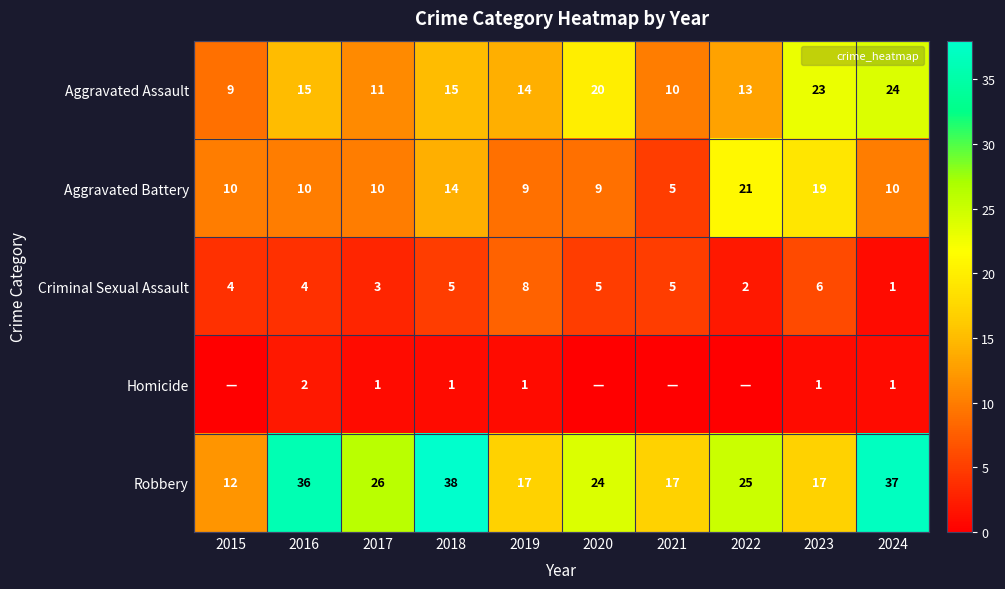

How many distinct data groups are displayed?

5